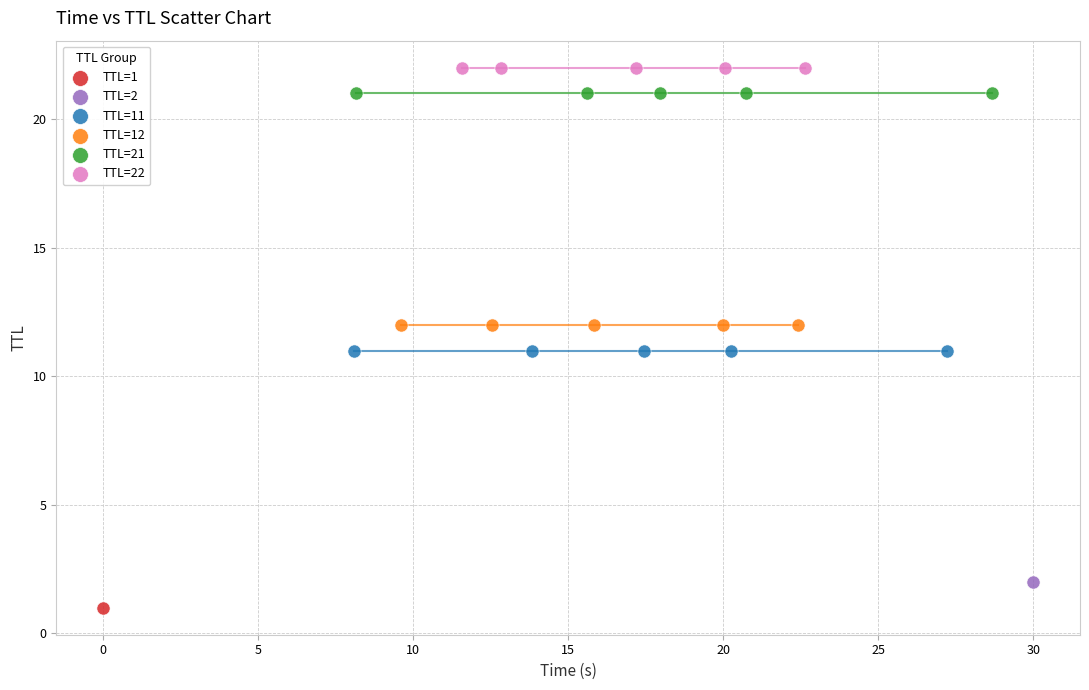

Which series contains the highest Y value?

TTL=22